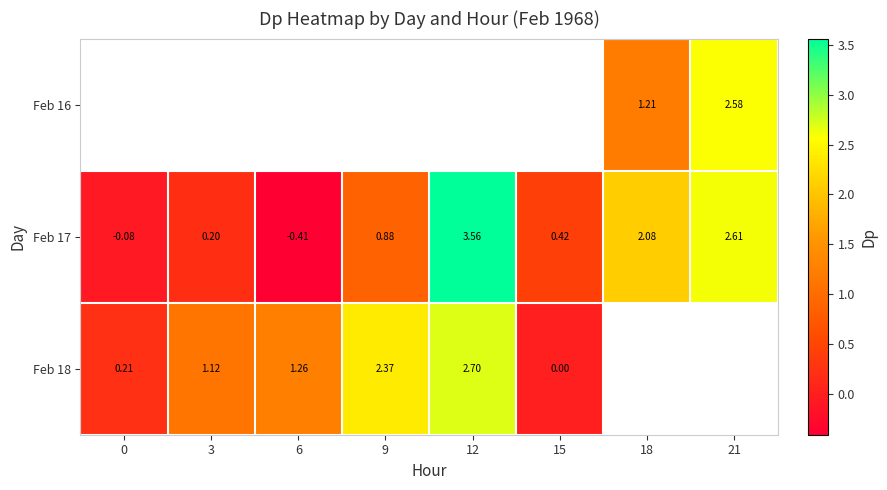

At which label does Feb 18 reach its minimum?

15